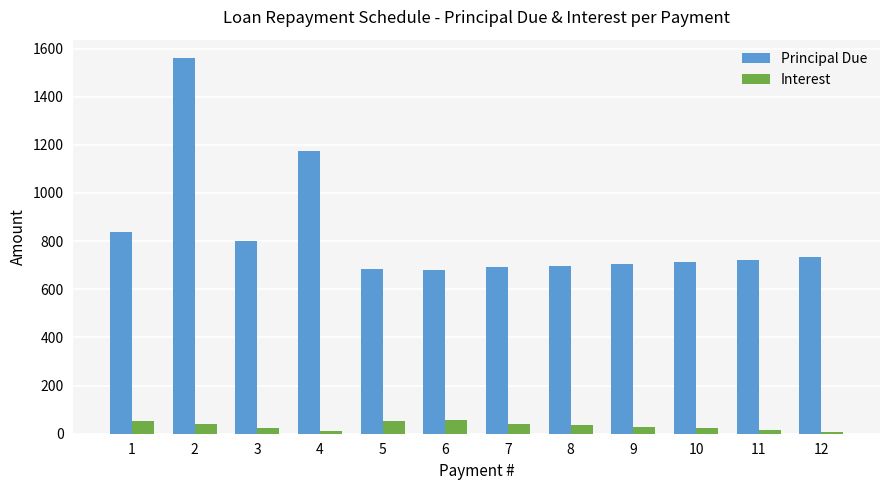

Which series changed the most between 1 and 3?

Principal Due